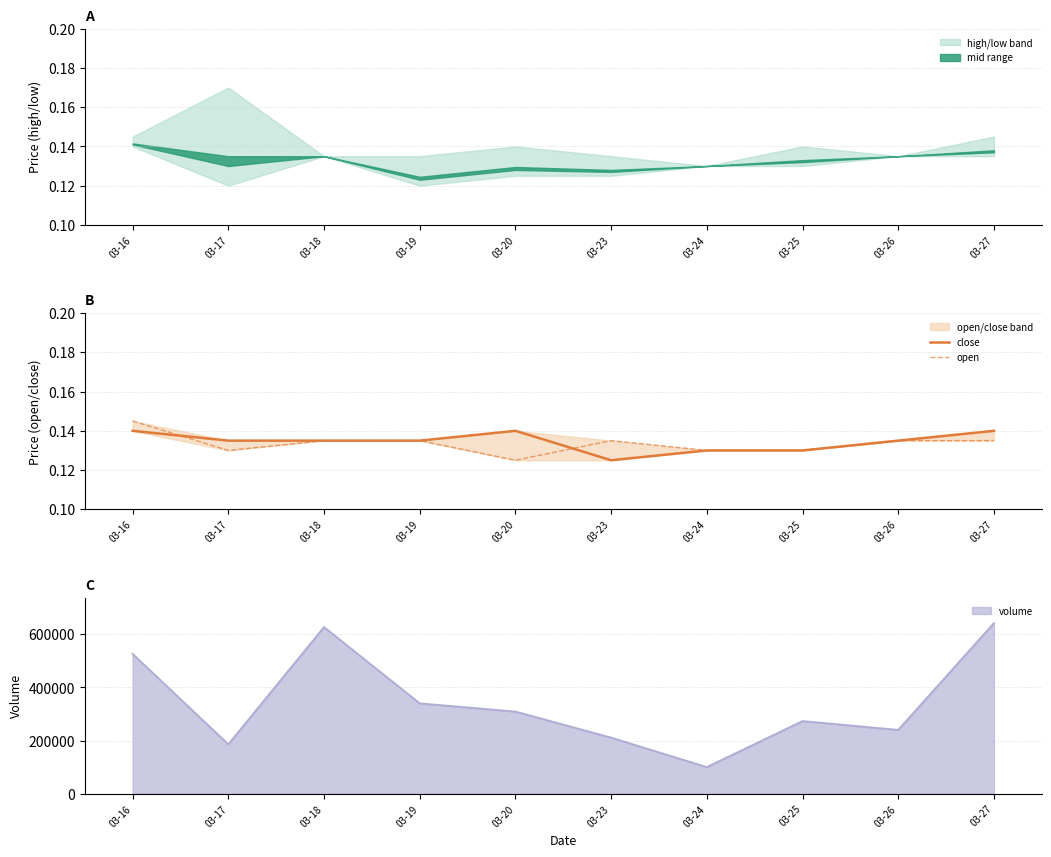

Which series ends up on top after the final intersection of close and open?

open